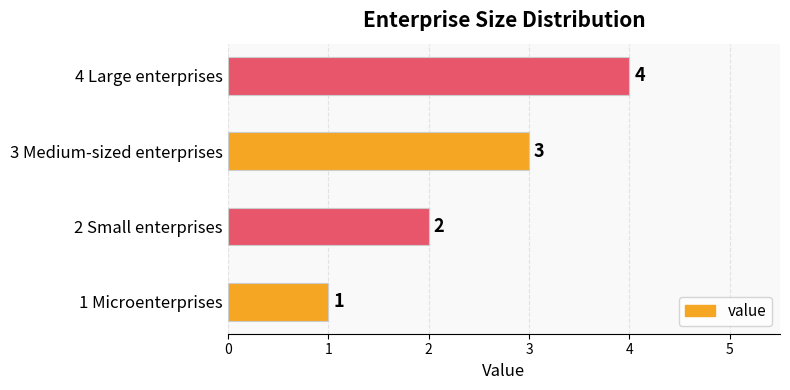

Which has a higher value, 4 Large enterprises or 1 Microenterprises?

4 Large enterprises